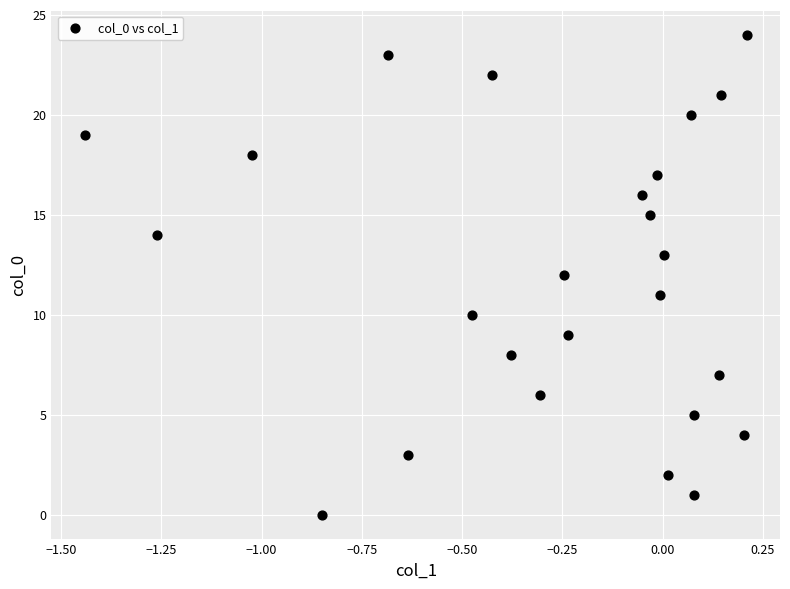

What is the range of Y values (max minus min)?

24